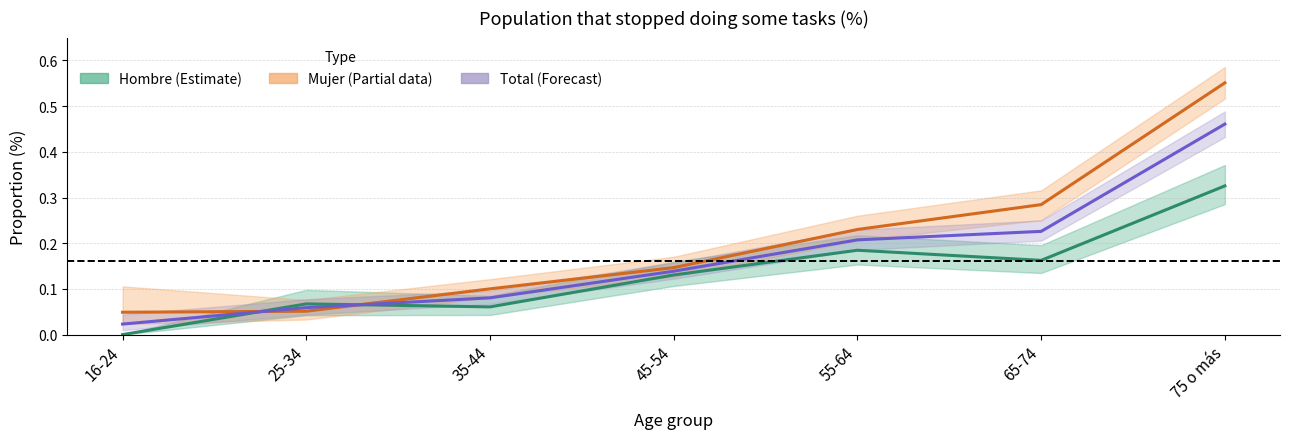

What is the label of the 7th point from the right?

16-24